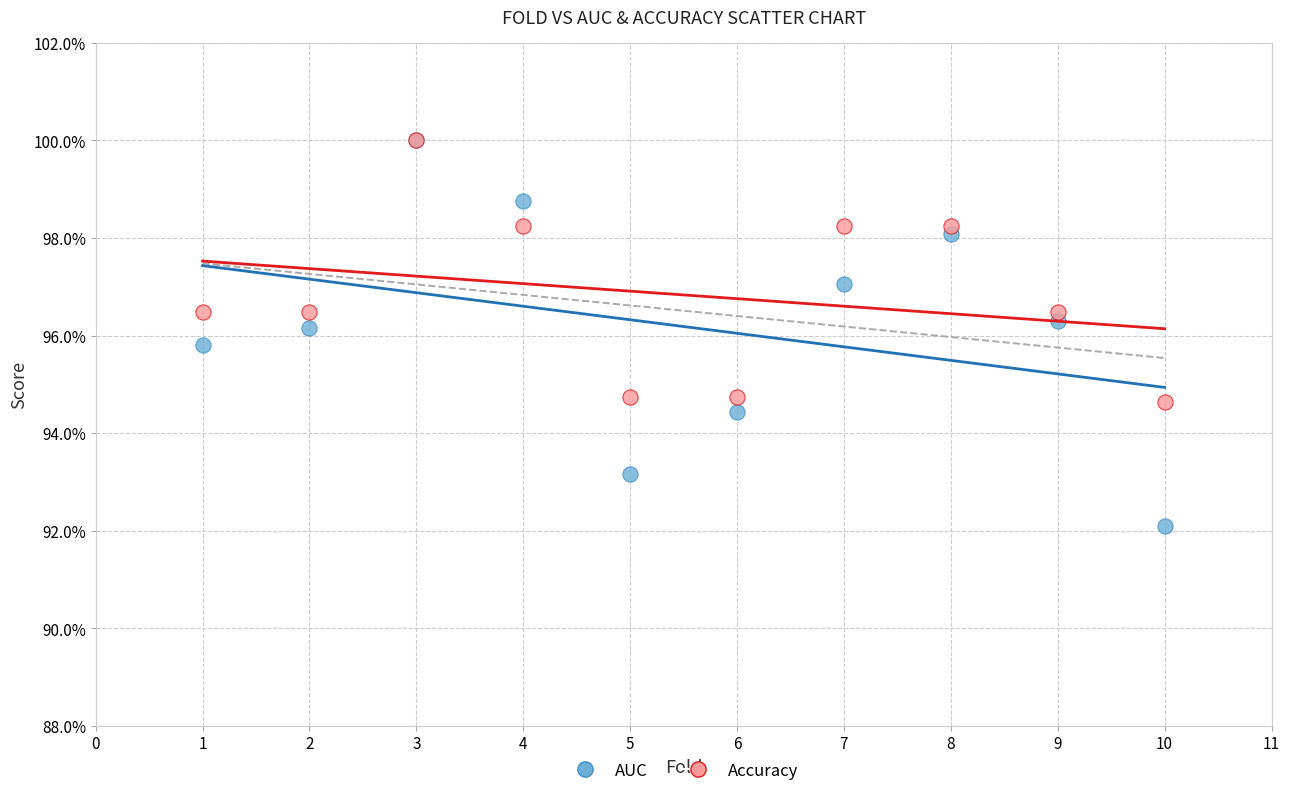

What are all the series names shown in the legend?

AUC, Accuracy